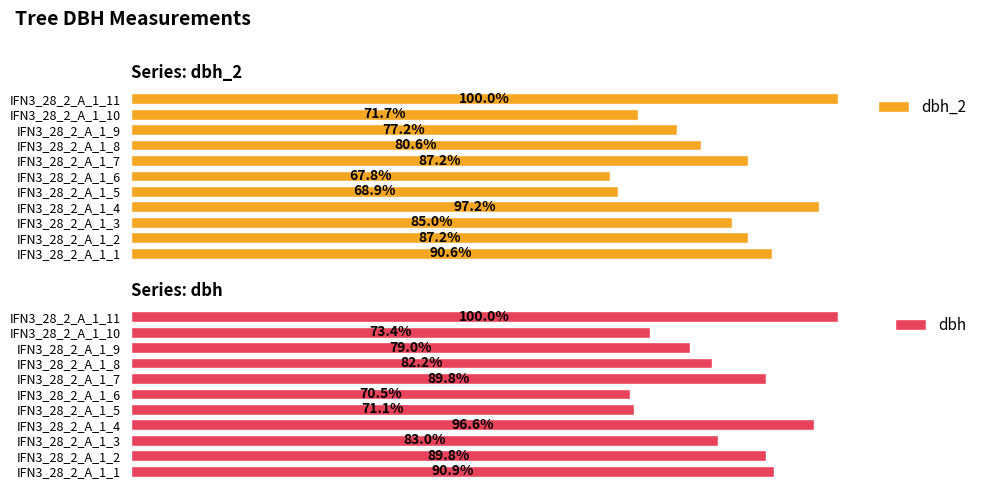

At which label is dbh_2 closest to 83?

IFN3_28_2_A_1_3